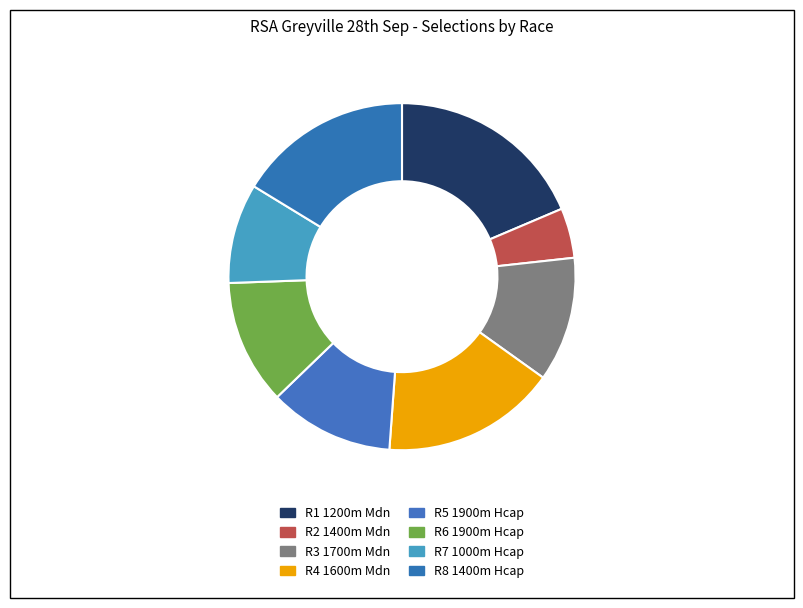

Combined, do R7 1000m Hcap and R4 1600m Mdn account for over 50%?

No